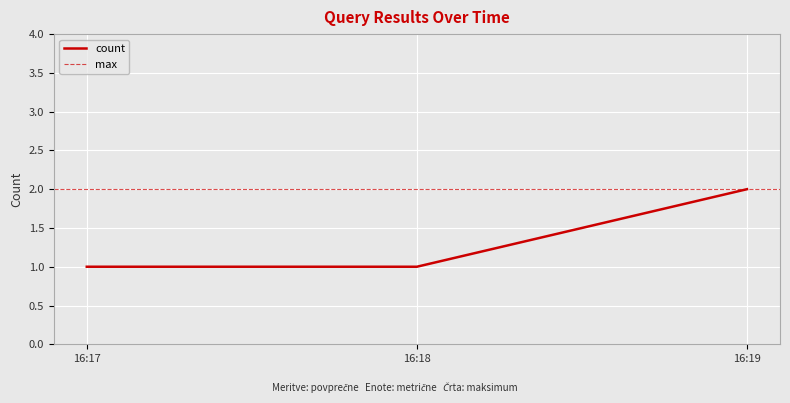

Is it true that count equals 1 at 16:17?

True